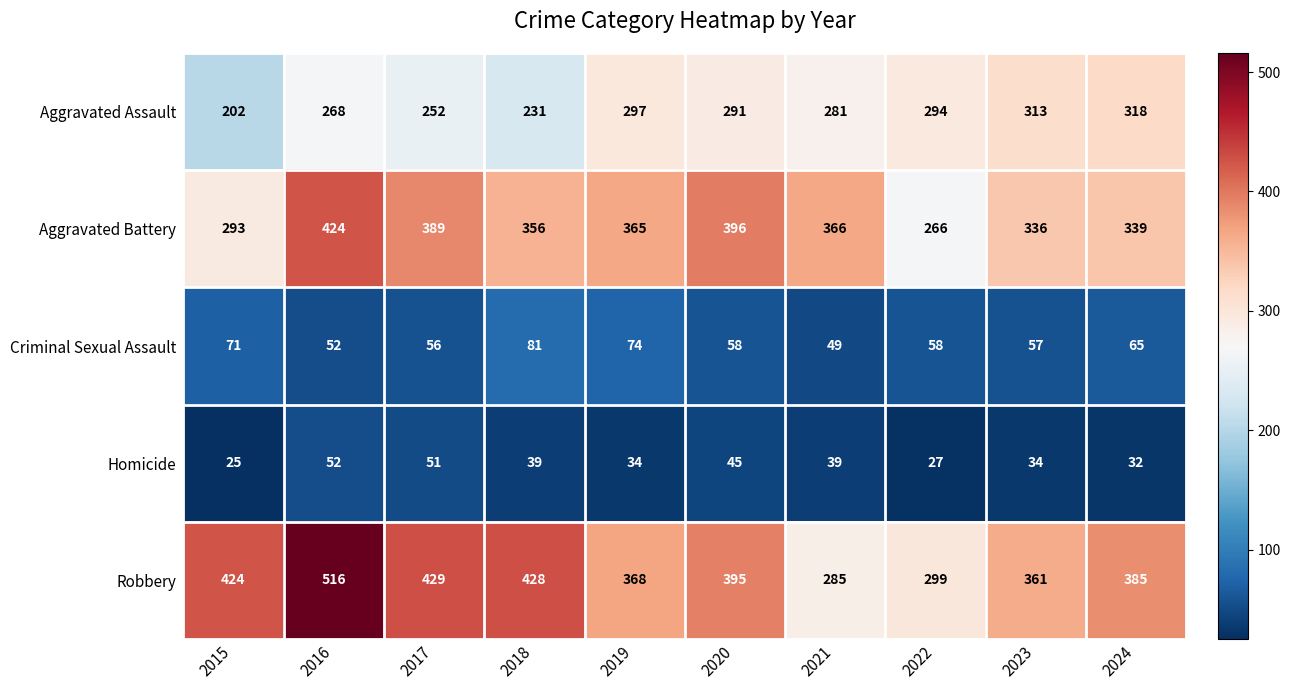

Rank the series by their maximum value, from highest to lowest.

Robbery, Aggravated Battery, Aggravated Assault, Criminal Sexual Assault, Homicide